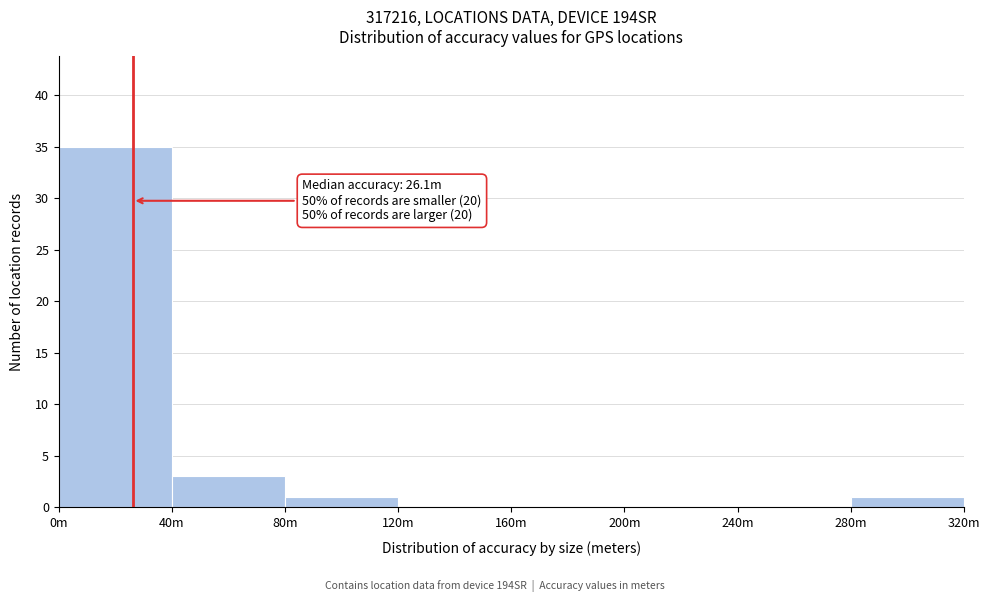

Reading left to right, list all the values displayed in this chart.

0m=35	40m=3	80m=1	120m=0	160m=0	200m=0	240m=0	280m=1